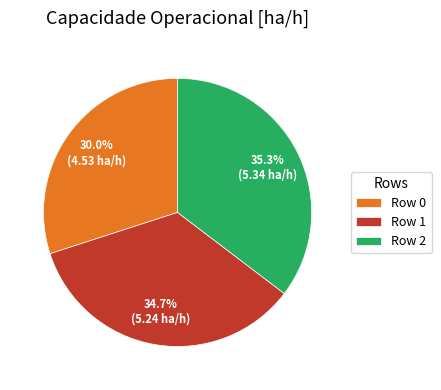

Is it true that Row 0 is 41% of the pie?

False